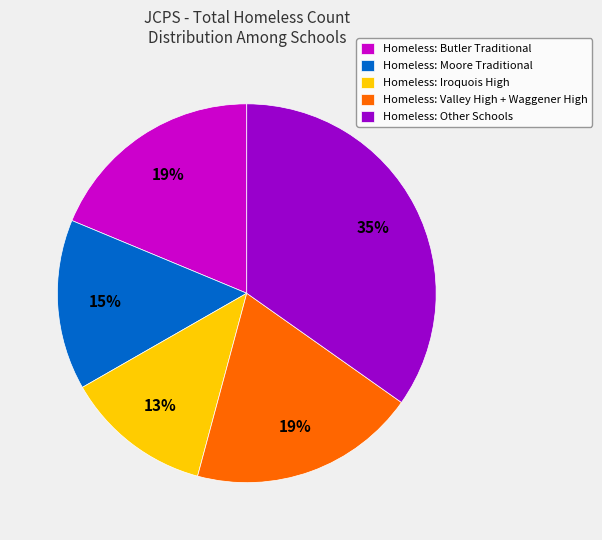

True or false: Homeless: Valley High + Waggener High accounts for 19% of the total.

True